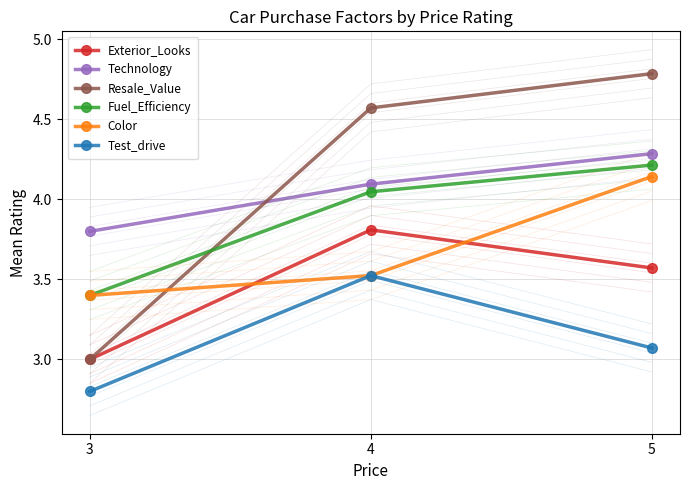

What is the maximum value shown in the chart?

4.8